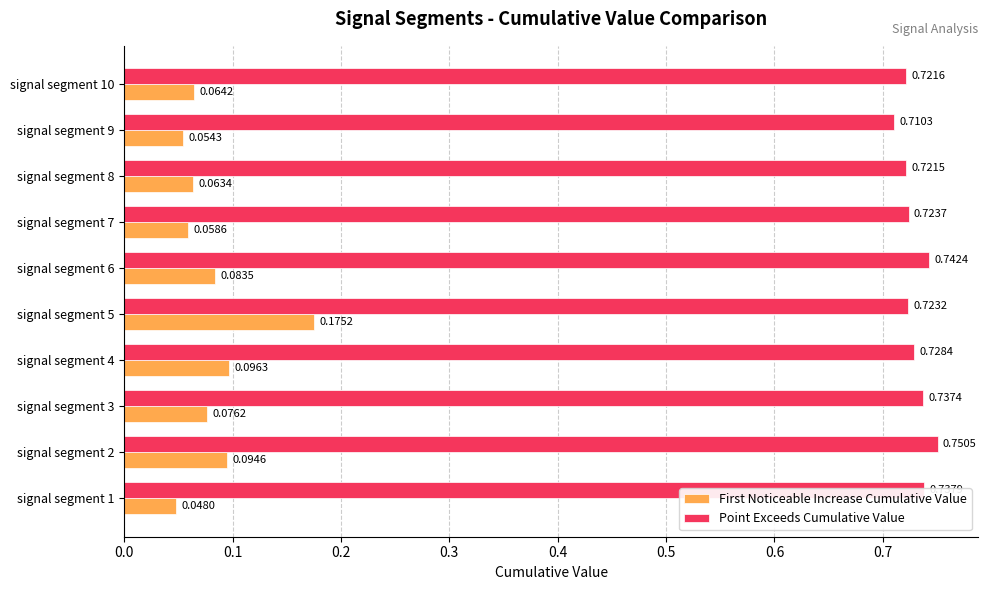

Rank the series by their average value, from highest to lowest.

Point Exceeds Cumulative Value, First Noticeable Increase Cumulative Value